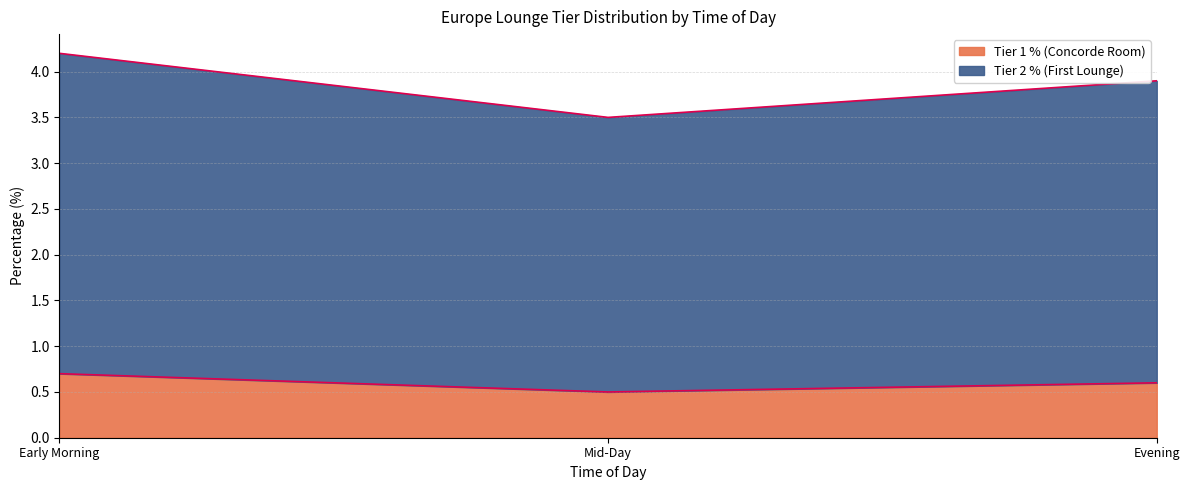

What are all the series names shown in the legend?

Tier 1 % (Concorde Room), Tier 2 % (First Lounge)